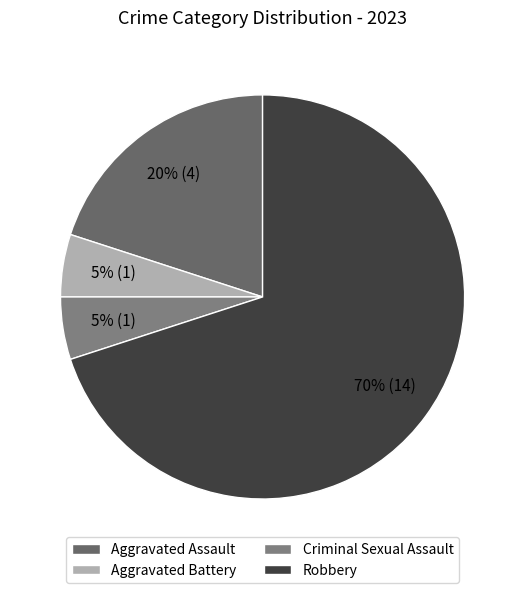

Does Robbery represent more than half of the total?

Yes